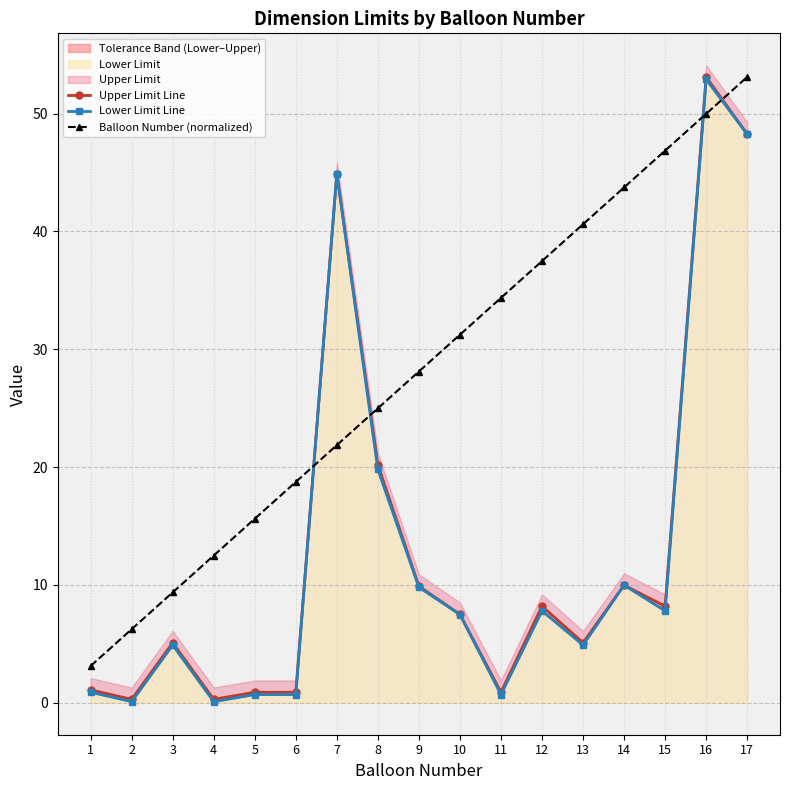

Reading left to right, list all the values displayed in this chart.

Upper Limit Line: 1=1.1	2=0.3	3=5.1	4=0.3	5=0.9	6=0.9	7=44.9	8=20.2	9=9.9	10=7.5	11=0.9	12=8.2	13=5.1	14=10.0	15=8.2	16=53.1	17=48.3
Lower Limit Line: 1=0.9	2=0.1	3=4.9	4=0.1	5=0.7	6=0.7	7=44.9	8=19.8	9=9.8	10=7.5	11=0.7	12=7.8	13=4.9	14=10.0	15=7.8	16=52.9	17=48.2
Balloon Number (normalized): 1=3.1	2=6.2	3=9.4	4=12.5	5=15.6	6=18.7	7=21.9	8=25.0	9=28.1	10=31.2	11=34.4	12=37.5	13=40.6	14=43.7	15=46.9	16=50.0	17=53.1